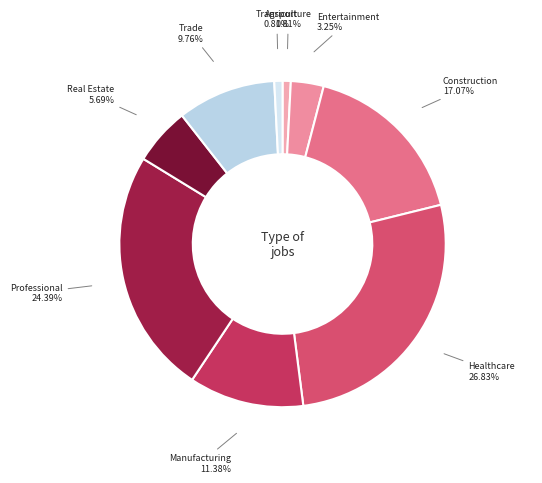

Combined, do Transport and Professional account for over 50%?

No